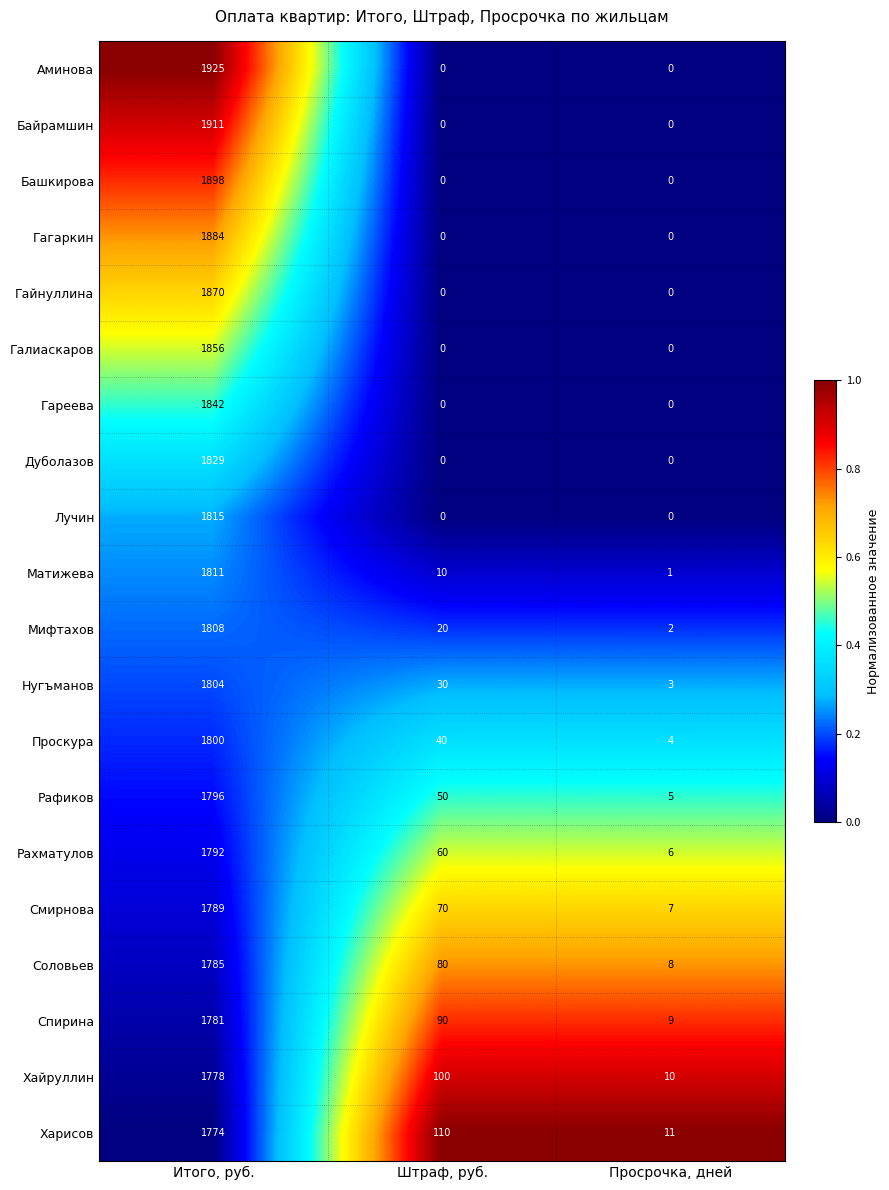

What is the minimum value for Харисов?

11